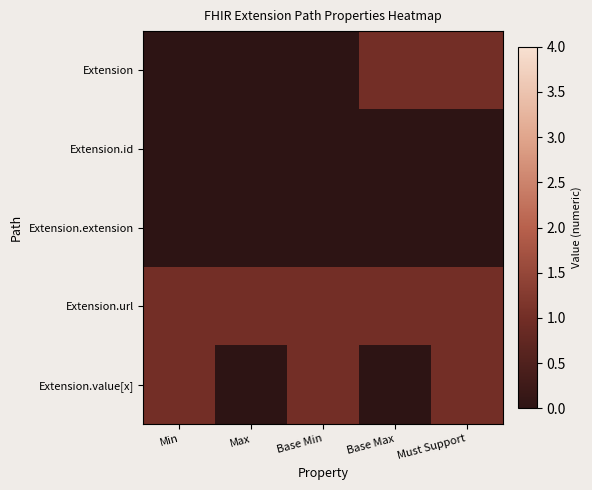

Reading left to right, extract all data points from this chart.

Extension: Min=0	Max=0	Base Min=0	Base Max=1	Must Support=1
Extension.id: Min=0	Max=0	Base Min=0	Base Max=0	Must Support=0
Extension.extension: Min=0	Max=0	Base Min=0	Base Max=0	Must Support=0
Extension.url: Min=1	Max=1	Base Min=1	Base Max=1	Must Support=1
Extension.value[x]: Min=1	Max=0	Base Min=1	Base Max=0	Must Support=1